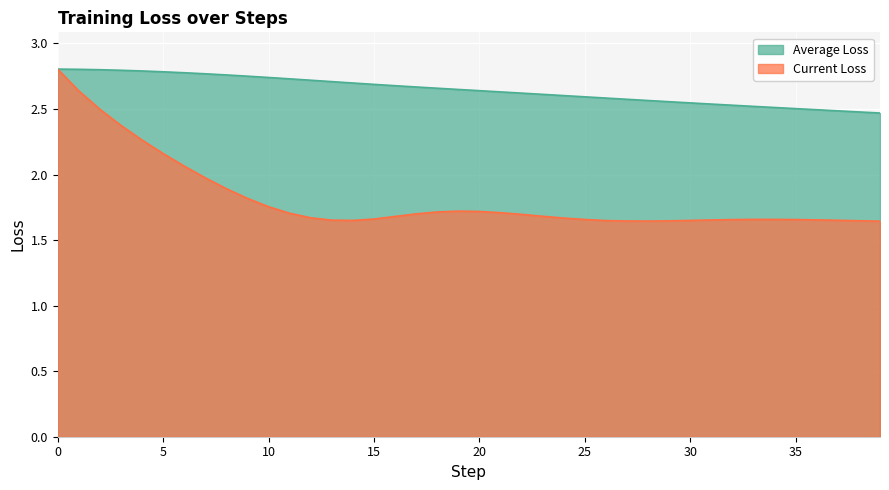

List the series in order of their peak value, lowest first.

Average Loss, Current Loss